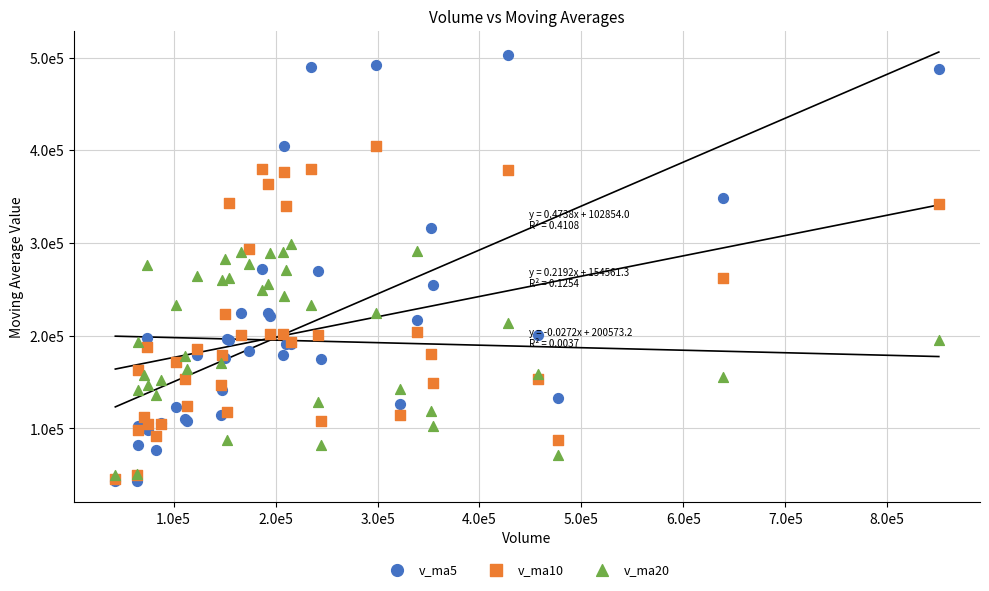

What are all the series names shown in the legend?

v_ma5, v_ma10, v_ma20